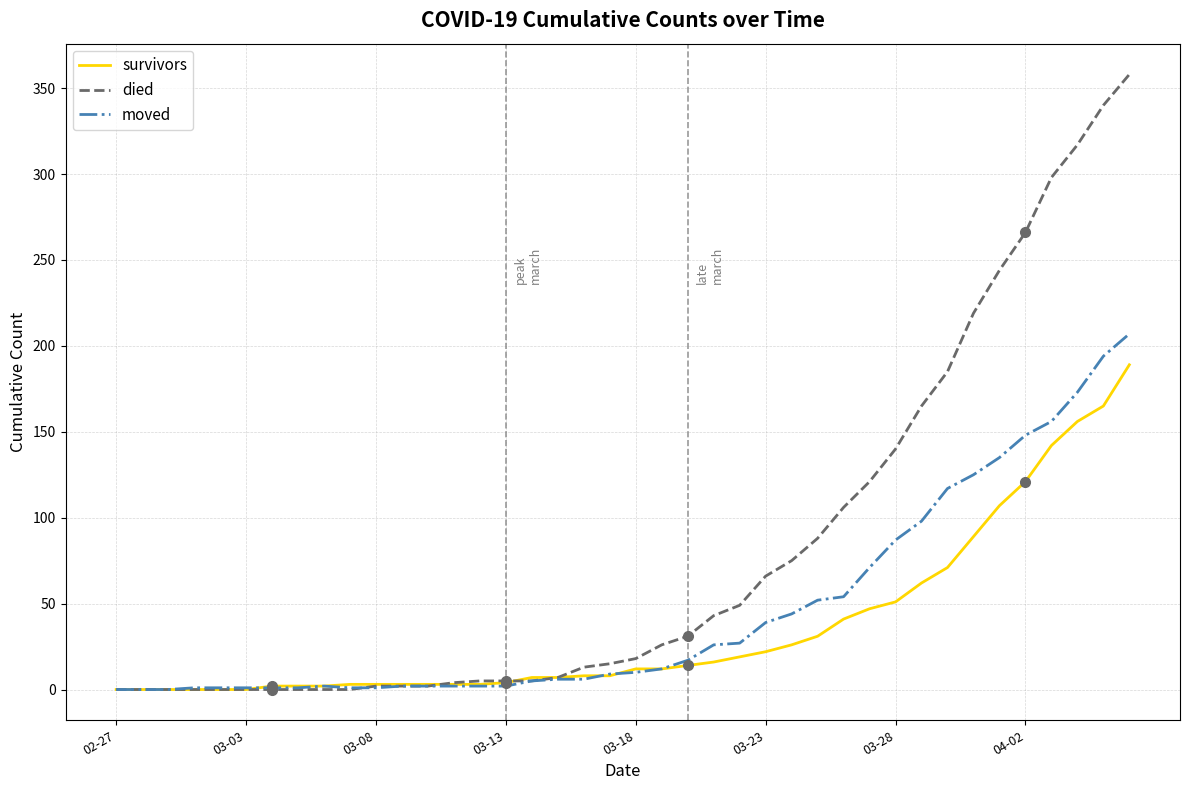

Rank the series by their maximum value, from lowest to highest.

survivors, moved, died